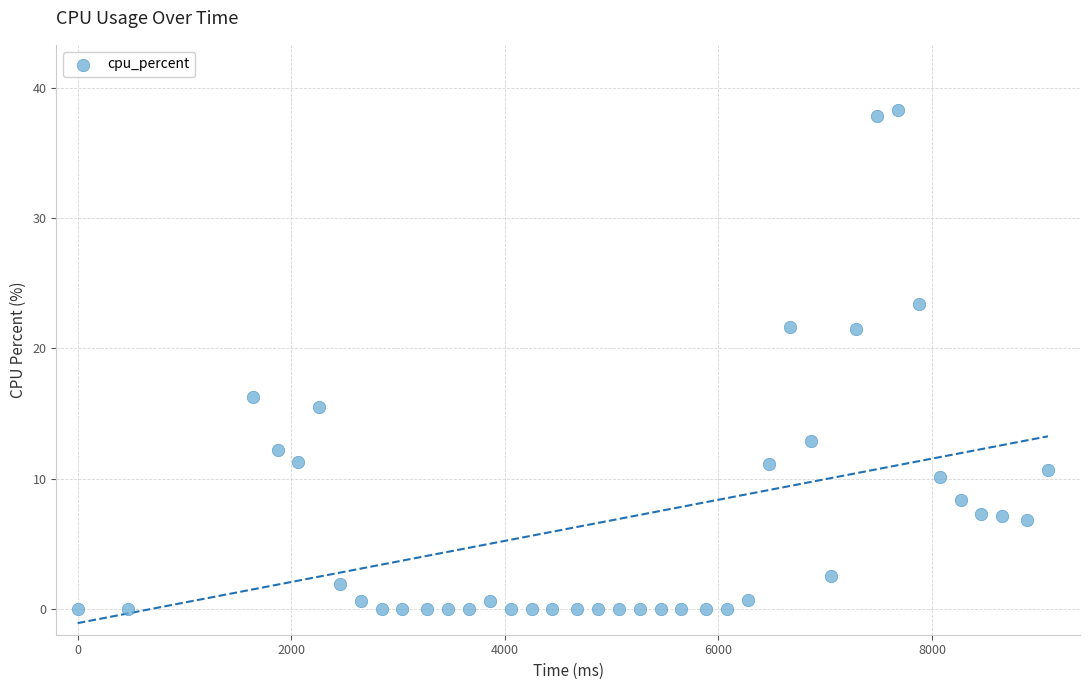

What is the range of X values (max minus min)?

9087.0